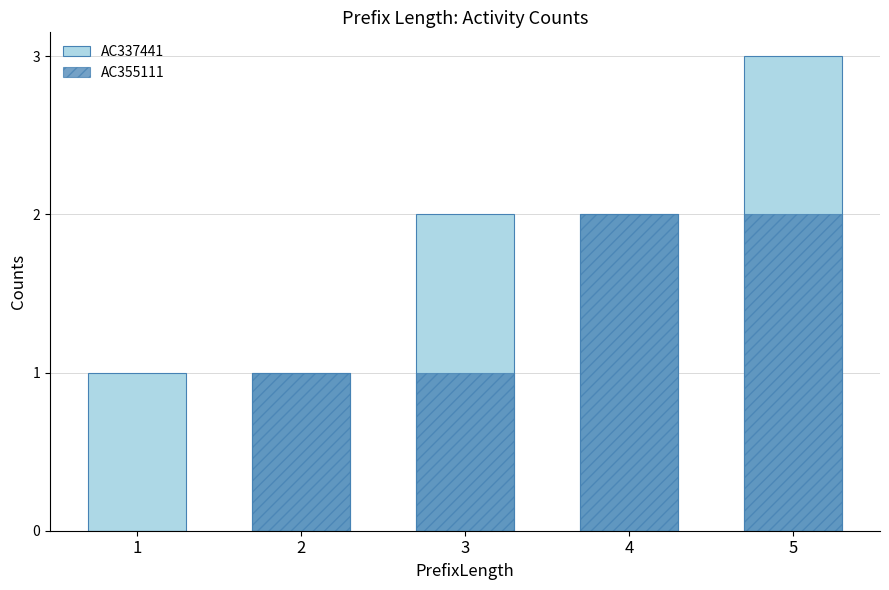

What is the value of the AC355111 bar at the 3rd from the left?

1